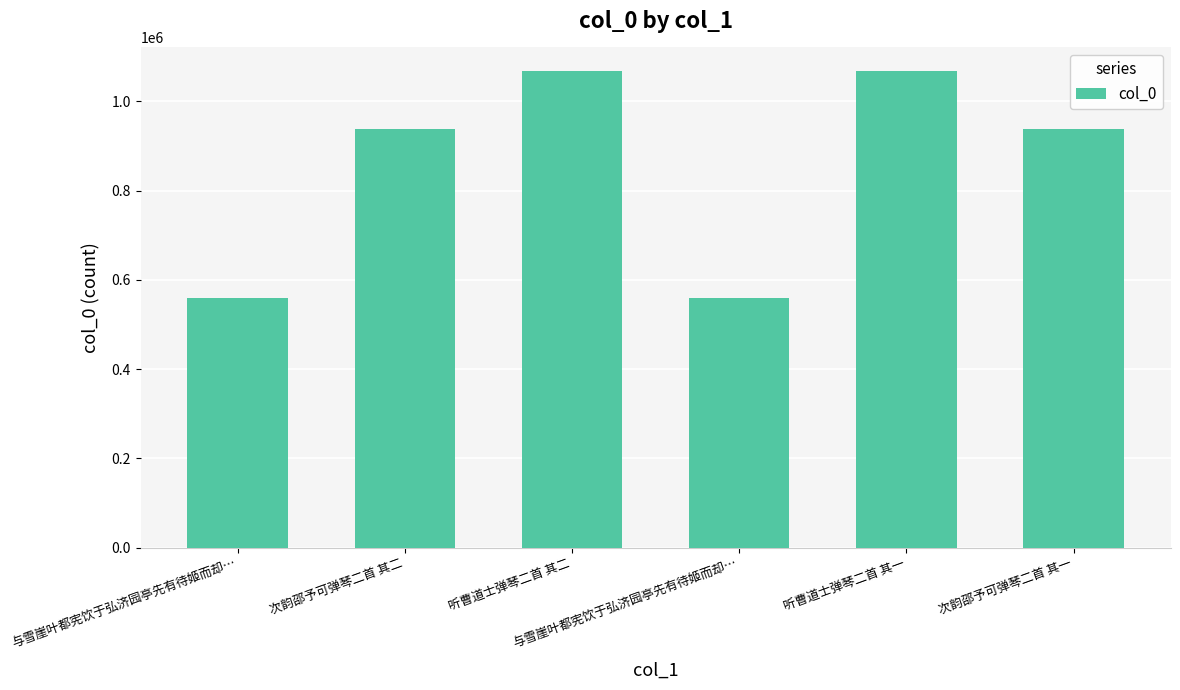

What is the greatest value displayed?

1067519